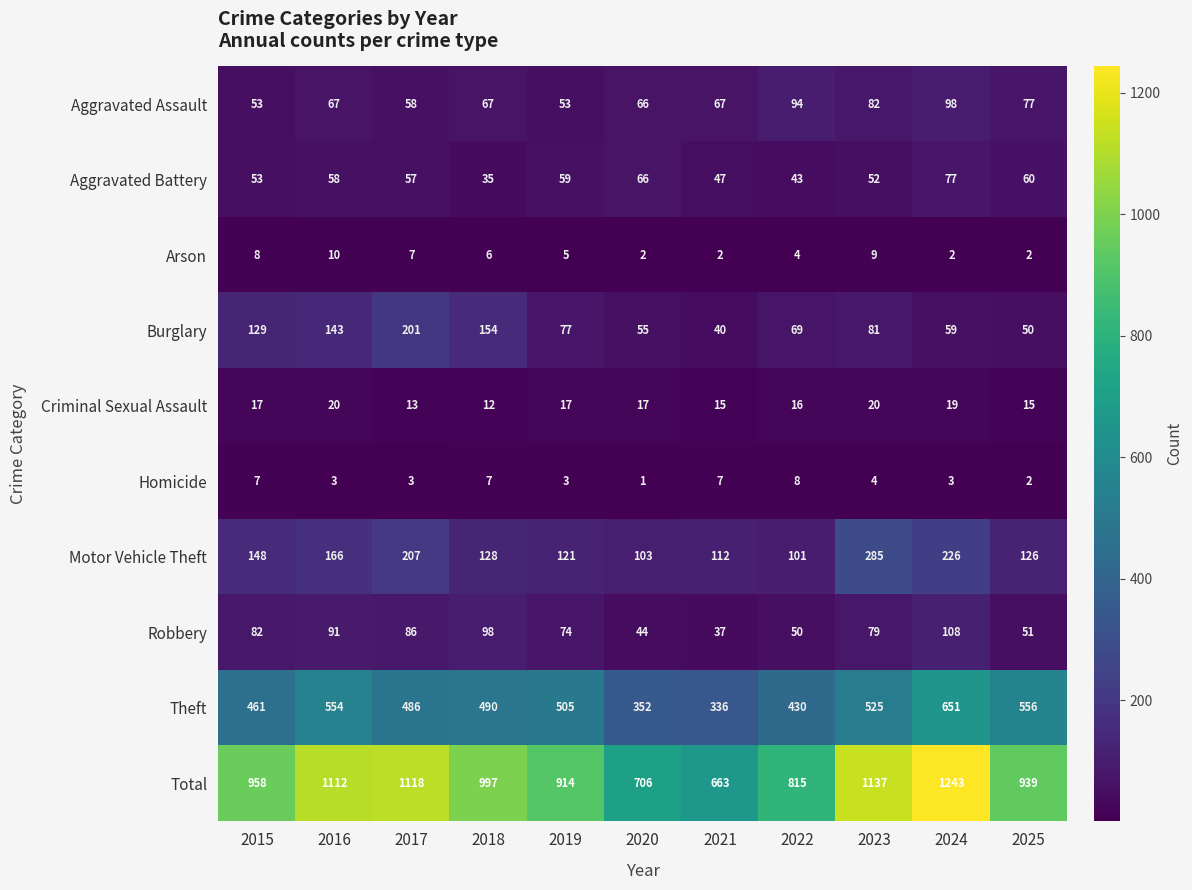

At which category is the sum across all series the highest?

2024